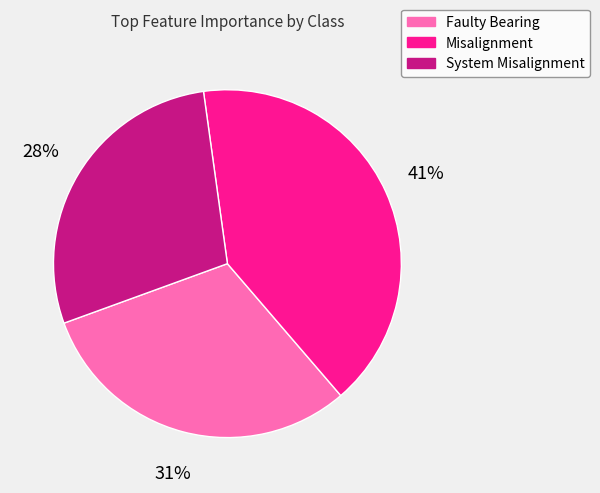

Does Misalignment account for over 50% of the chart?

No